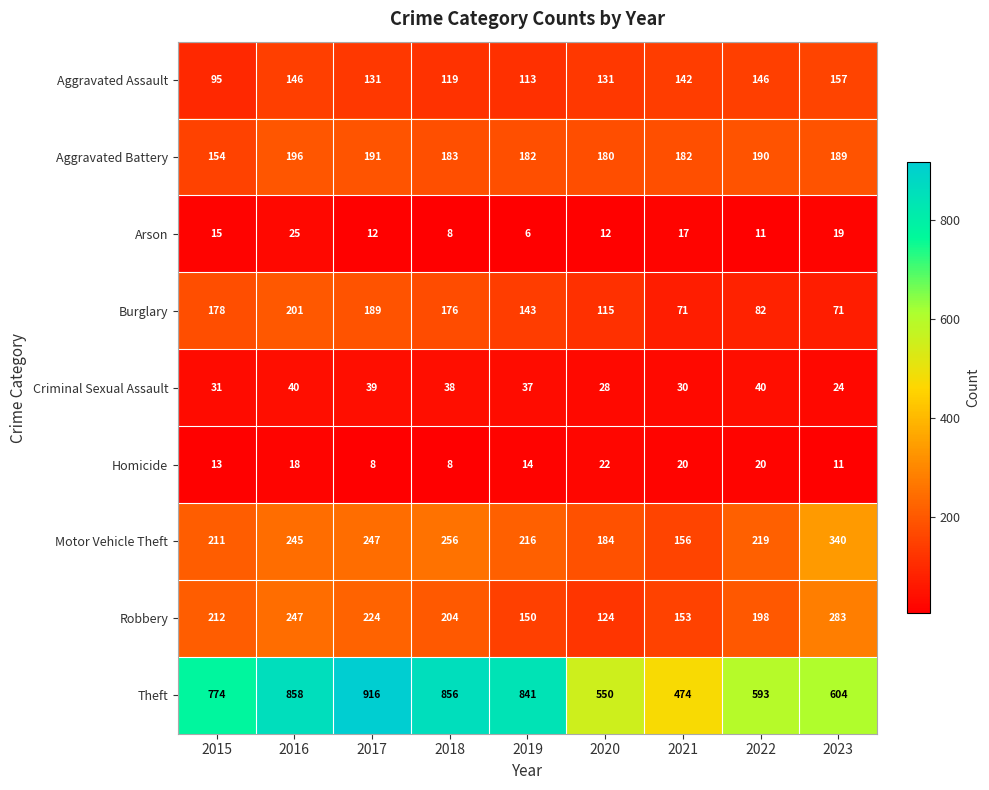

What is the sum of all Criminal Sexual Assault values?

307